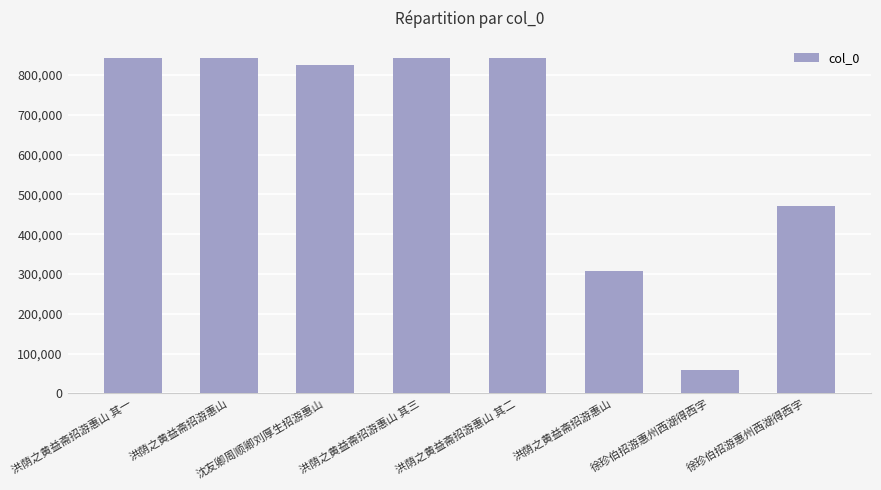

How many bars are there in total?

8